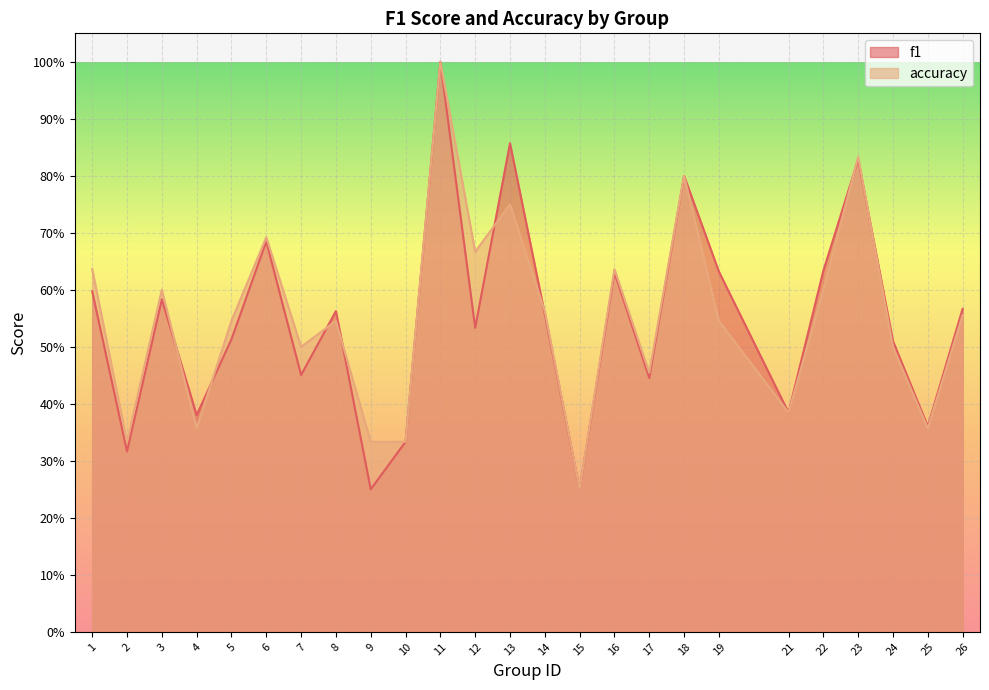

At which label does accuracy reach its minimum?

15